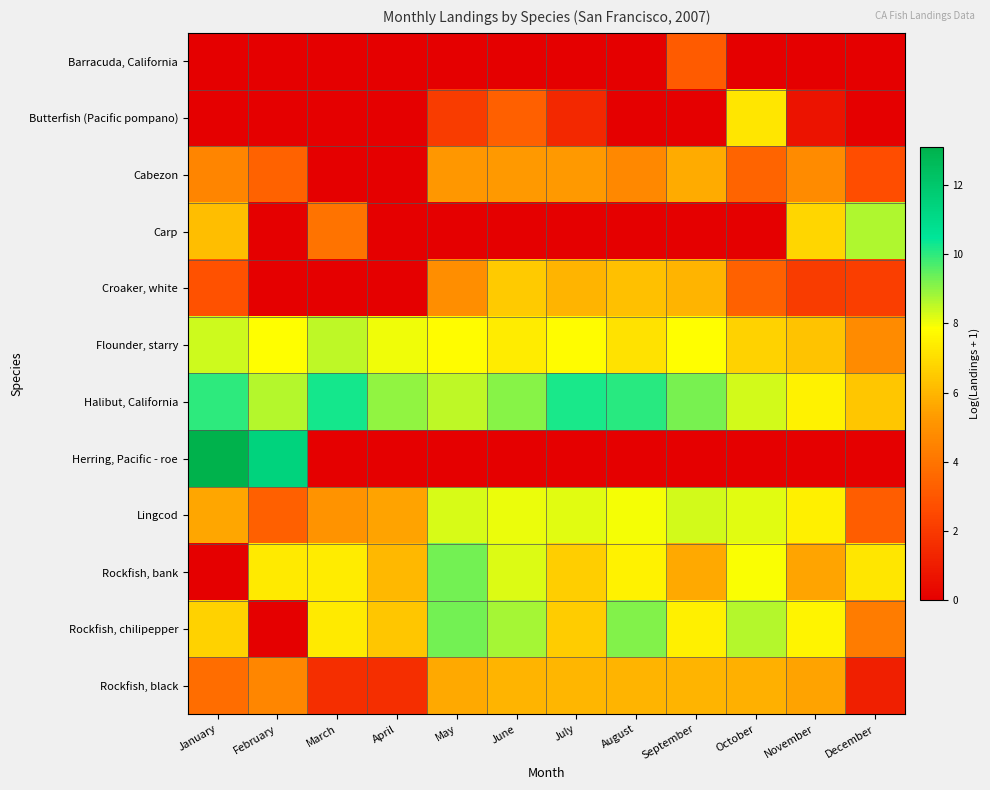

Reading right to left, what are all the values shown in this chart?

Barracuda, California: December=0.0	November=0.0	October=0.0	September=3.1	August=0.0	July=0.0	June=0.0	May=0.0	April=0.0	March=0.0	February=0.0	January=0.0
Butterfish (Pacific pompano): December=0.0	November=0.7	October=7.3	September=0.0	August=0.0	July=1.4	June=3.3	May=2.1	April=0.0	March=0.0	February=0.0	January=0.0
Cabezon: December=2.7	November=4.8	October=3.4	September=5.7	August=4.7	July=5.2	June=5.3	May=5.2	April=0.0	March=0.0	February=3.4	January=4.6
Carp: December=8.7	November=6.8	October=0.0	September=0.0	August=0.0	July=0.0	June=0.0	May=0.0	April=0.0	March=4.0	February=0.0	January=6.2
Croaker, white: December=2.2	November=2.1	October=3.4	September=6.0	August=6.3	July=6.0	June=6.5	May=4.9	April=0.0	March=0.0	February=0.0	January=2.8
Flounder, starry: December=4.8	November=6.3	October=6.7	September=7.9	August=7.2	July=7.8	June=7.4	May=7.8	April=8.0	March=8.5	February=7.9	January=8.4
Halibut, California: December=6.4	November=7.6	October=8.3	September=9.2	August=10.1	July=10.2	June=9.1	May=8.5	April=9.0	March=10.3	February=8.6	January=10.0
Herring, Pacific - roe: December=0.0	November=0.0	October=0.0	September=0.0	August=0.0	July=0.0	June=0.0	May=0.0	April=0.0	March=0.0	February=11.4	January=13.1
Lingcod: December=3.2	November=7.5	October=8.2	September=8.3	August=8.0	July=8.1	June=8.1	May=8.2	April=5.5	March=5.0	February=3.3	January=5.6
Rockfish, bank: December=7.2	November=5.6	October=7.9	September=5.7	August=7.5	July=6.6	June=8.2	May=9.3	April=6.1	March=7.4	February=7.4	January=0.0
Rockfish, chilipepper: December=4.3	November=7.6	October=8.6	September=7.5	August=9.2	July=6.6	June=8.8	May=9.3	April=6.4	March=7.4	February=0.0	January=6.7
Rockfish, black: December=1.1	November=5.5	October=5.9	September=6.0	August=6.0	July=6.0	June=6.0	May=5.7	April=1.6	March=1.6	February=4.6	January=3.8